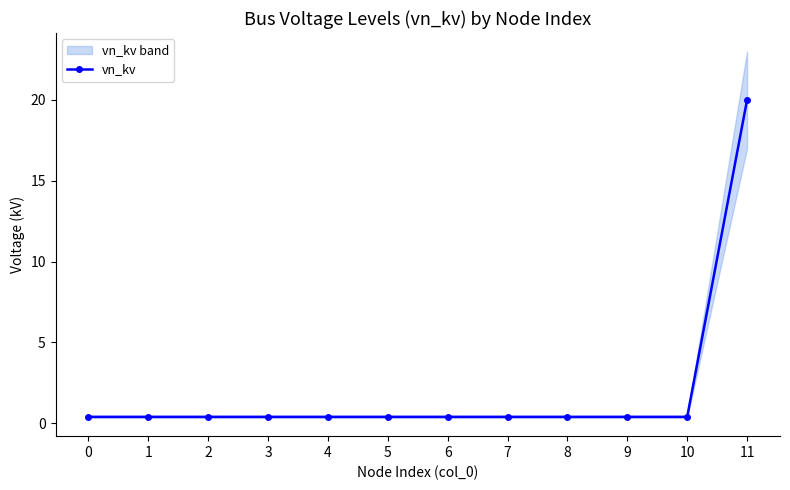

What is the minimum value shown in the chart?

0.4